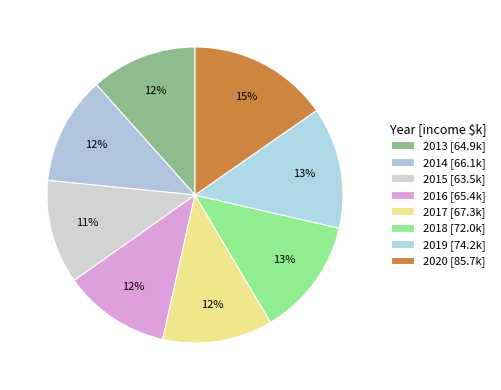

How many slices are in this pie chart?

8